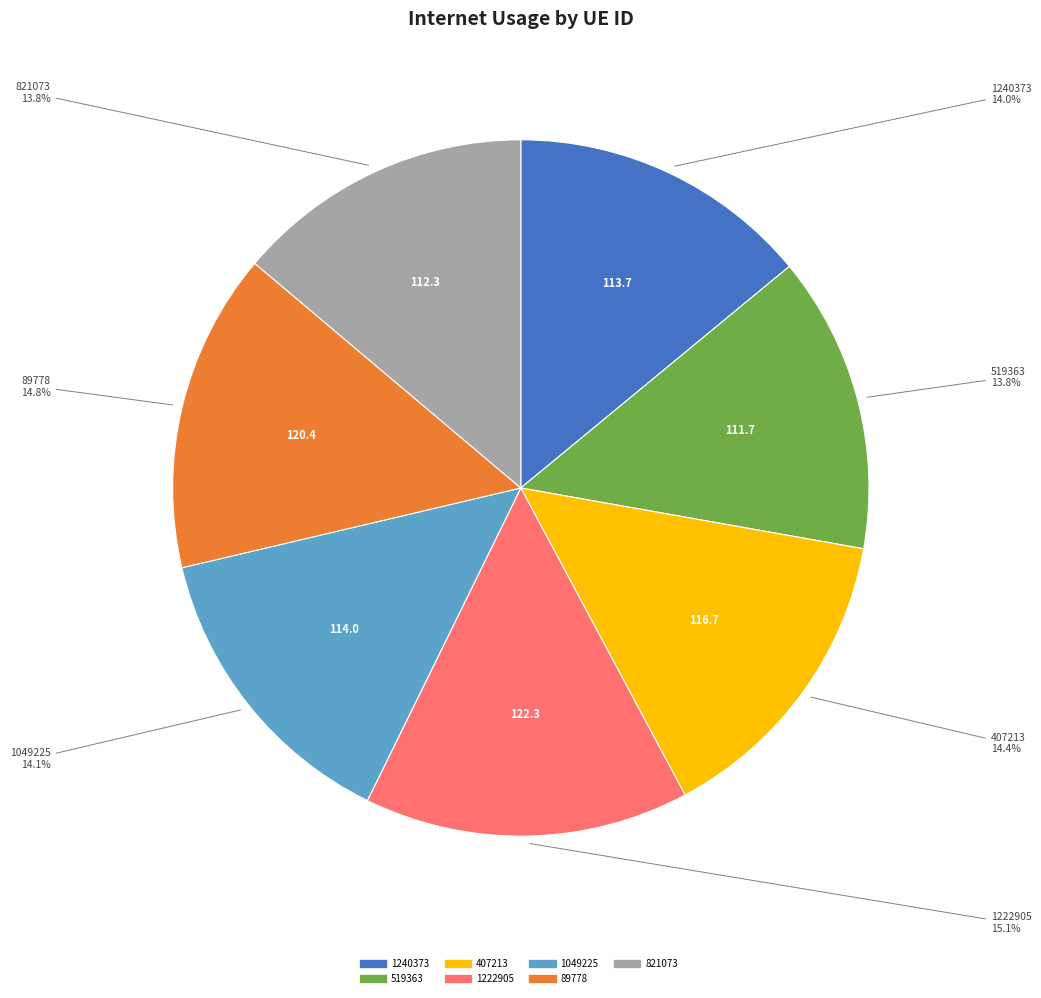

What is the total percentage of 89778 and 407213?

29.2%